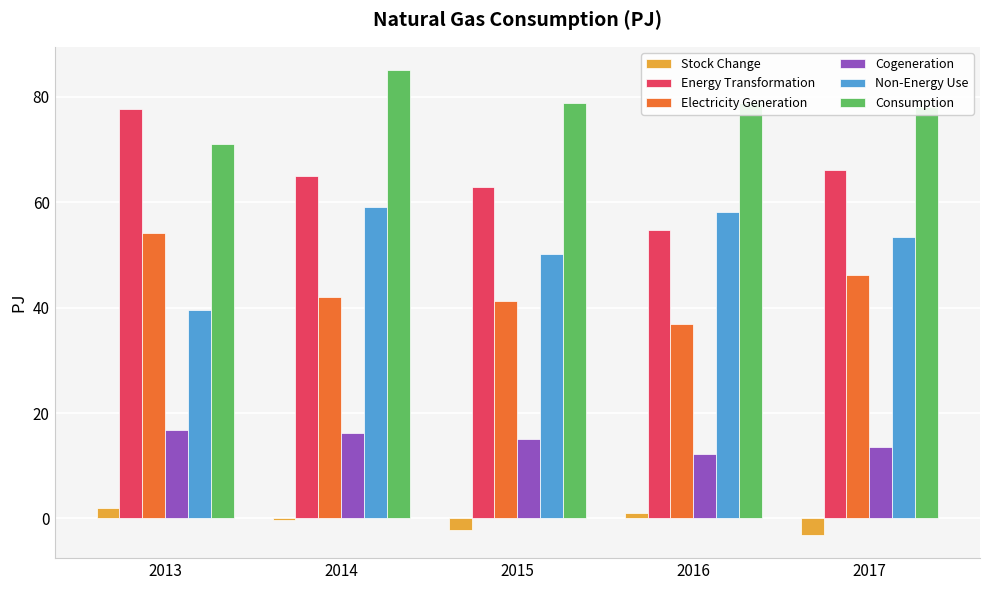

What is the value of the Non-Energy Use bar at the 4th from the left?

58.2